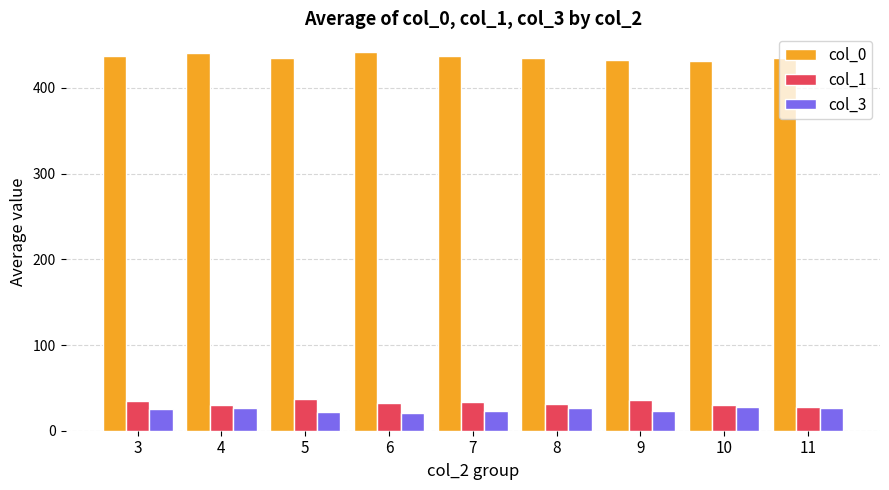

What is the difference between the second highest and second lowest values in the col_3 series?

4.3